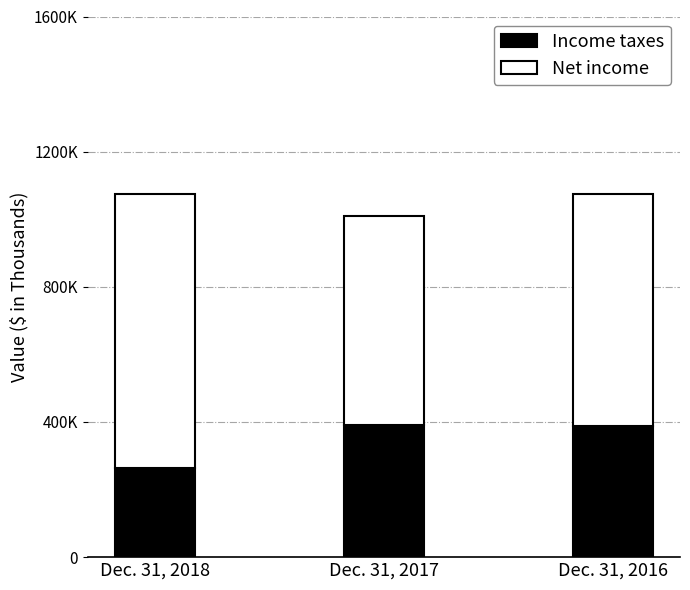

List the labels in order of Net income value, largest first.

Dec. 31, 2018, Dec. 31, 2016, Dec. 31, 2017